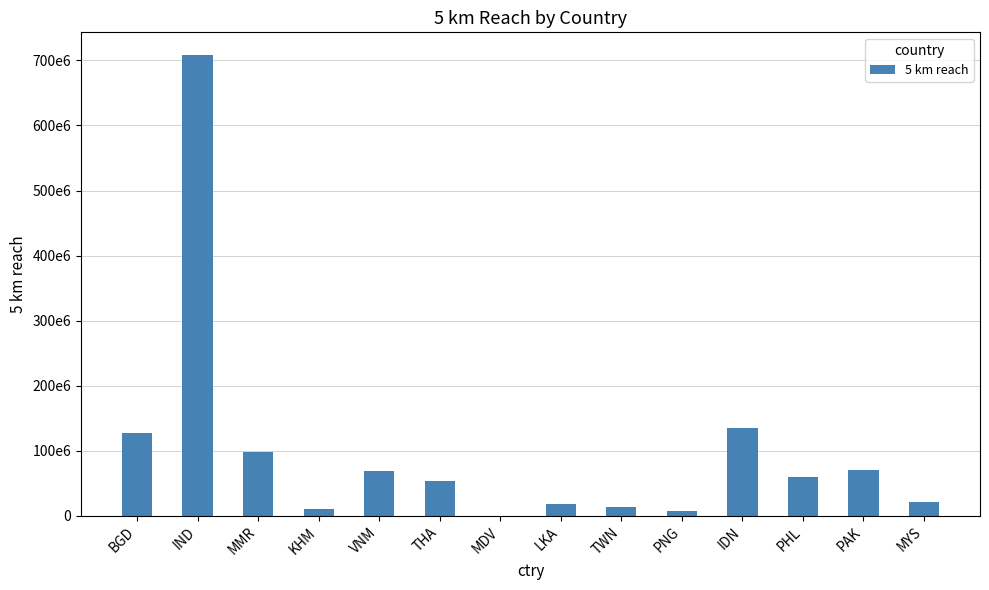

True or false: the data shows 212429357.0 at IND.

False